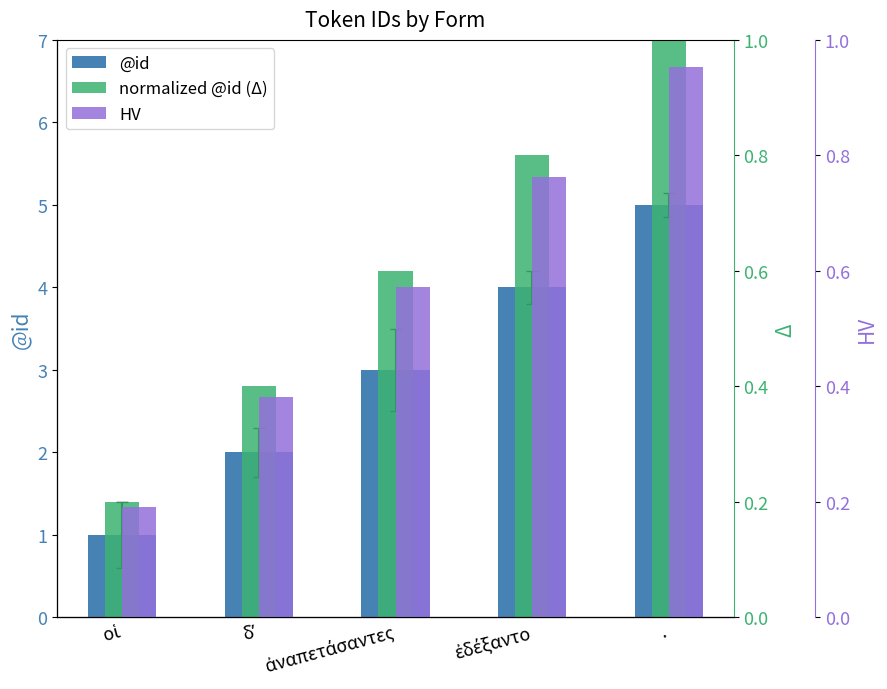

Which label corresponds to the smallest value in the chart?

οἱ